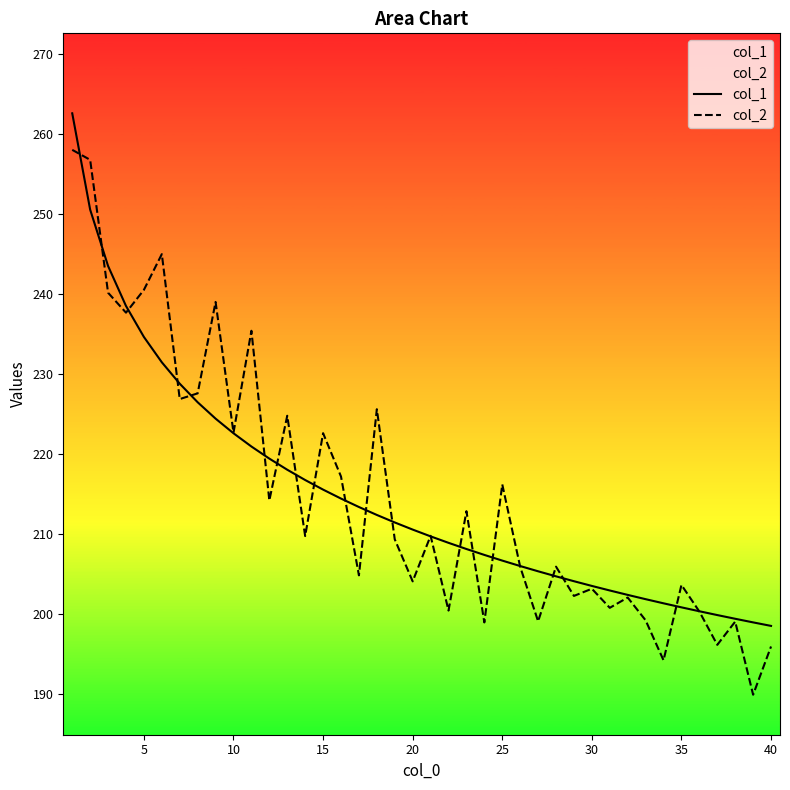

True or false: col_1 has more than 2 interior local peaks.

False